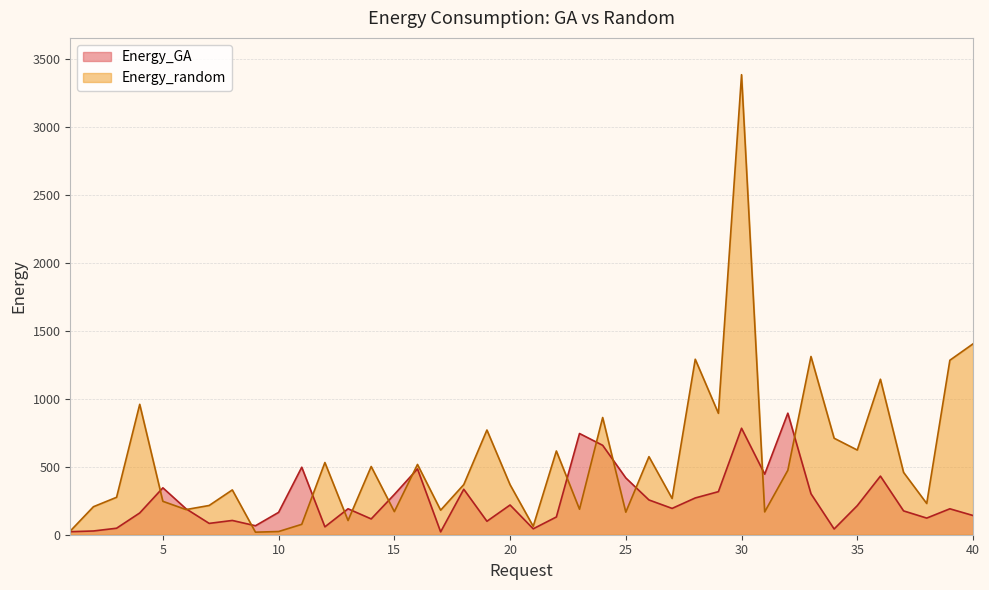

Reading left to right, what are all the values shown in this chart?

Energy_GA: 22.2	27.5	47.8	160.2	345.2	191.1	83.4	105.0	66.1	164.6	496.9	58.0	191.1	116.3	296.2	484.7	21.0	334.8	99.1	218.8	43.6	130.7	745.0	658.2	418.1	256.0	193.7	270.7	317.0	783.8	445.9	894.7	301.6	42.3	214.1	431.5	175.5	122.5	190.9	141.5
Energy_random: 27.2	206.2	275.5	959.9	245.9	185.2	215.3	329.8	18.7	23.5	76.5	531.5	104.5	502.2	170.1	517.3	180.7	369.1	770.8	368.0	61.9	616.5	187.6	862.8	165.9	574.6	266.9	1291.7	893.6	3386.3	168.0	474.4	1312.0	710.4	623.3	1144.5	458.9	229.9	1284.4	1404.9